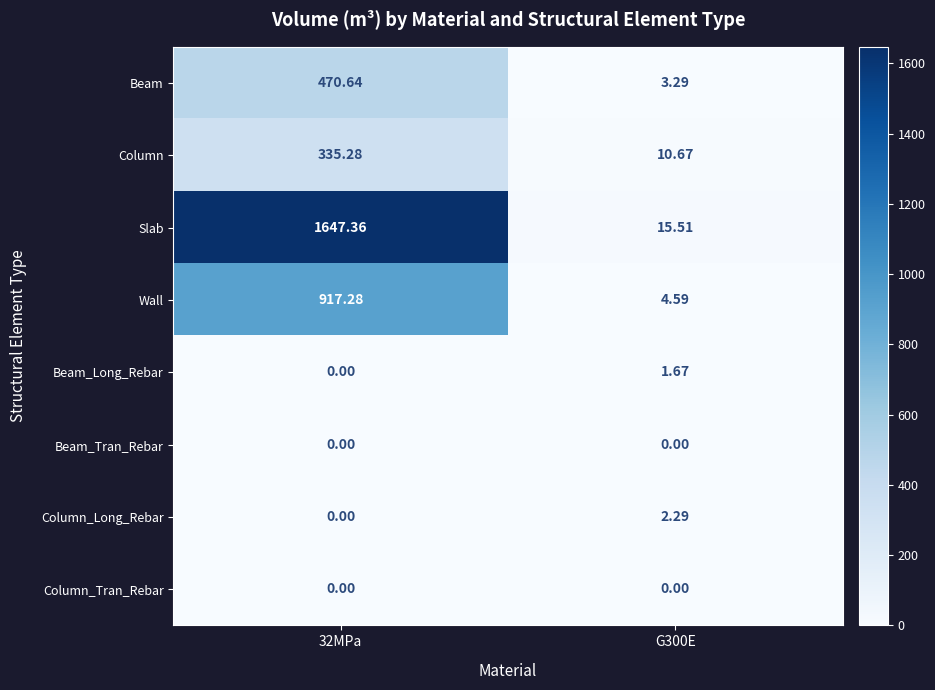

Which series changed the most between 32MPa and G300E?

Slab